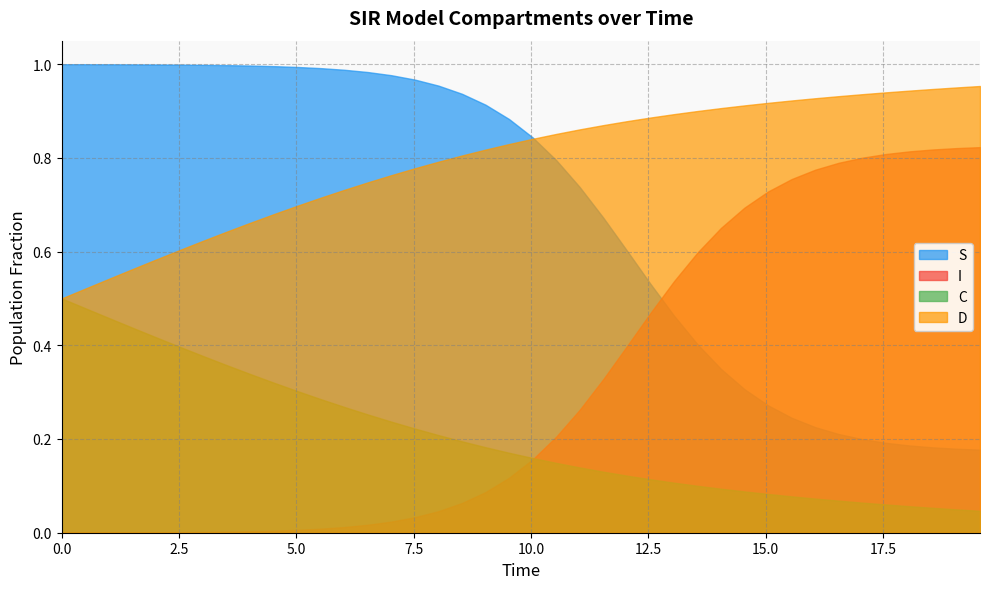

Reading right to left, list all the values displayed in this chart.

S: 39=0.2	38=0.2	37=0.2	36=0.2	35=0.2	34=0.2	33=0.2	32=0.2	31=0.2	30=0.3	29=0.3	28=0.3	27=0.4	26=0.5	25=0.5	24=0.6	23=0.7	22=0.7	21=0.8	20=0.8	19=0.9	18=0.9	17=0.9	16=1.0	15=1.0	14=1.0	13=1.0	12=1.0	11=1.0	10=1.0	9=1.0	8=1.0	7=1.0	6=1.0	5=1.0	4=1.0	3=1.0	2=1.0	1=1.0	0=1.0
I: 39=0.8	38=0.8	37=0.8	36=0.8	35=0.8	34=0.8	33=0.8	32=0.8	31=0.8	30=0.7	29=0.7	28=0.7	27=0.6	26=0.5	25=0.5	24=0.4	23=0.3	22=0.3	21=0.2	20=0.2	19=0.1	18=0.1	17=0.1	16=0.0	15=0.0	14=0.0	13=0.0	12=0.0	11=0.0	10=0.0	9=0.0	8=0.0	7=0.0	6=0.0	5=0.0	4=0.0	3=0.0	2=0.0	1=0.0	0=0.0
C: 39=0.0	38=0.0	37=0.1	36=0.1	35=0.1	34=0.1	33=0.1	32=0.1	31=0.1	30=0.1	29=0.1	28=0.1	27=0.1	26=0.1	25=0.1	24=0.1	23=0.1	22=0.1	21=0.1	20=0.2	19=0.2	18=0.2	17=0.2	16=0.2	15=0.2	14=0.2	13=0.3	12=0.3	11=0.3	10=0.3	9=0.3	8=0.3	7=0.4	6=0.4	5=0.4	4=0.4	3=0.4	2=0.5	1=0.5	0=0.5
D: 39=1.0	38=1.0	37=0.9	36=0.9	35=0.9	34=0.9	33=0.9	32=0.9	31=0.9	30=0.9	29=0.9	28=0.9	27=0.9	26=0.9	25=0.9	24=0.9	23=0.9	22=0.9	21=0.9	20=0.8	19=0.8	18=0.8	17=0.8	16=0.8	15=0.8	14=0.8	13=0.7	12=0.7	11=0.7	10=0.7	9=0.7	8=0.7	7=0.6	6=0.6	5=0.6	4=0.6	3=0.6	2=0.5	1=0.5	0=0.5